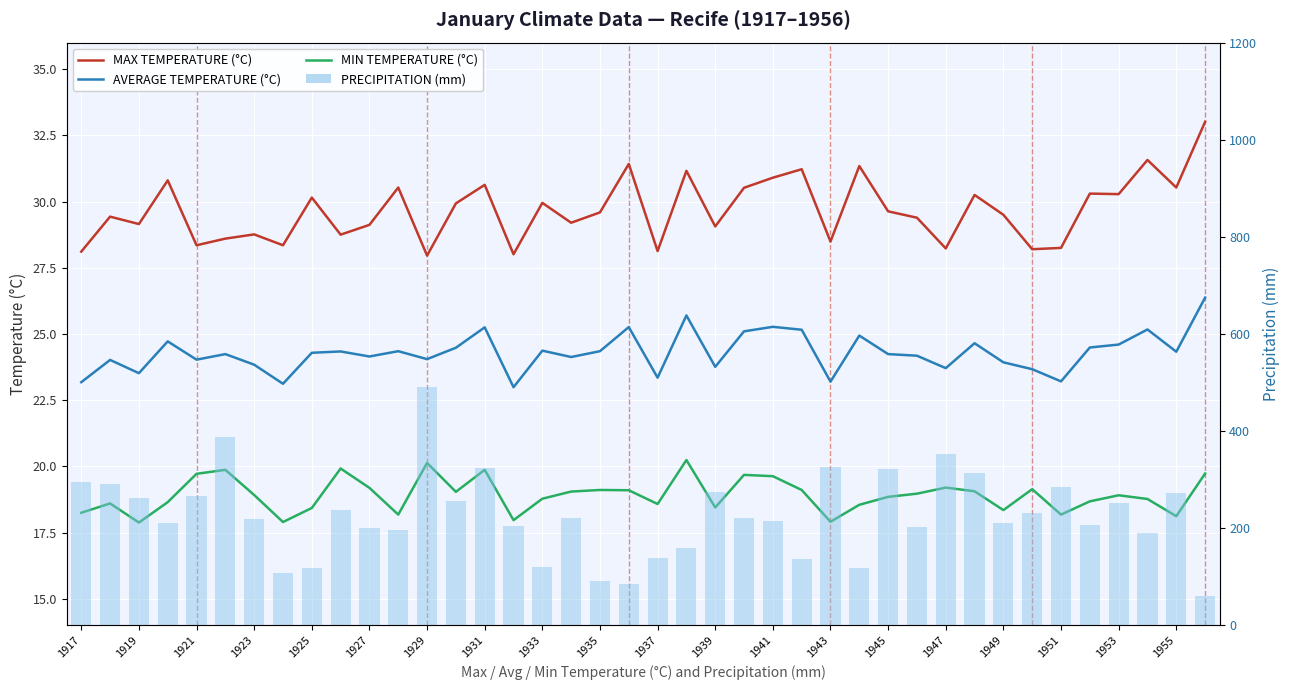

Rank the series by their maximum value, from highest to lowest.

PRECIPITATION (mm), MAX TEMPERATURE (°C), AVERAGE TEMPERATURE (°C), MIN TEMPERATURE (°C)